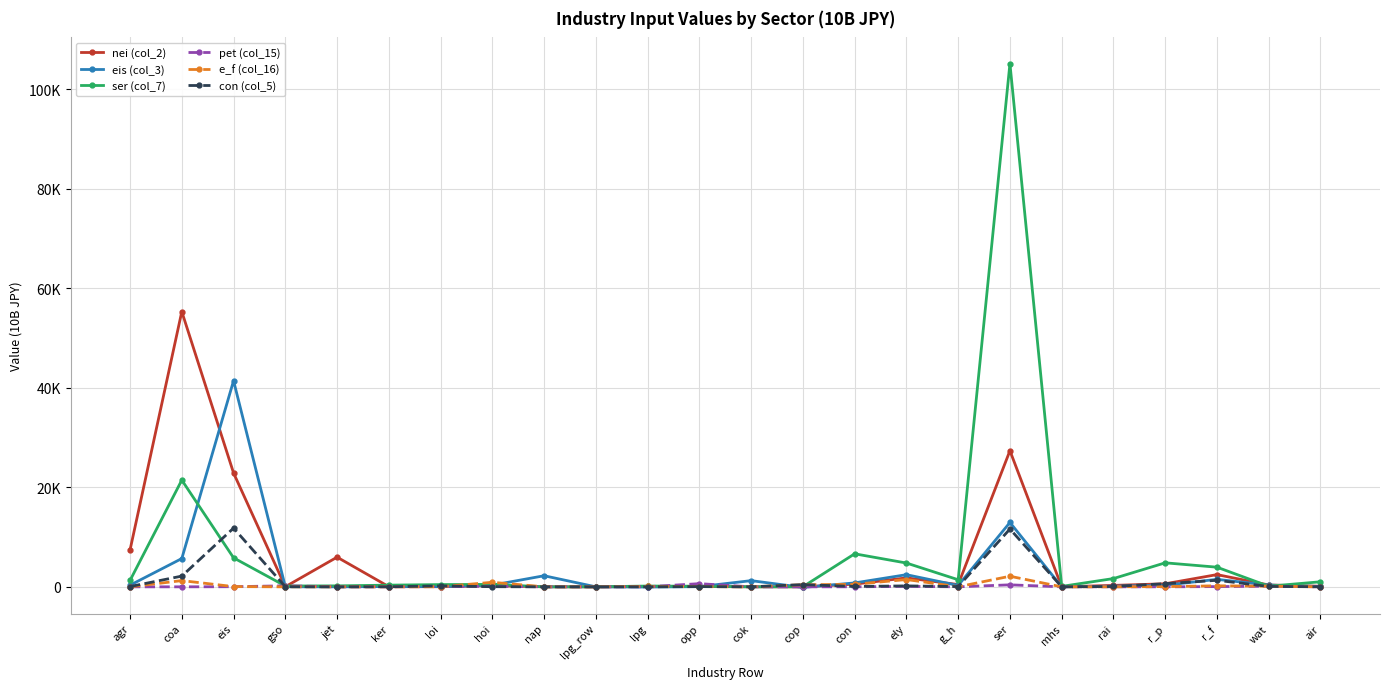

How many interior local peaks does the pet (col_15) series have?

6